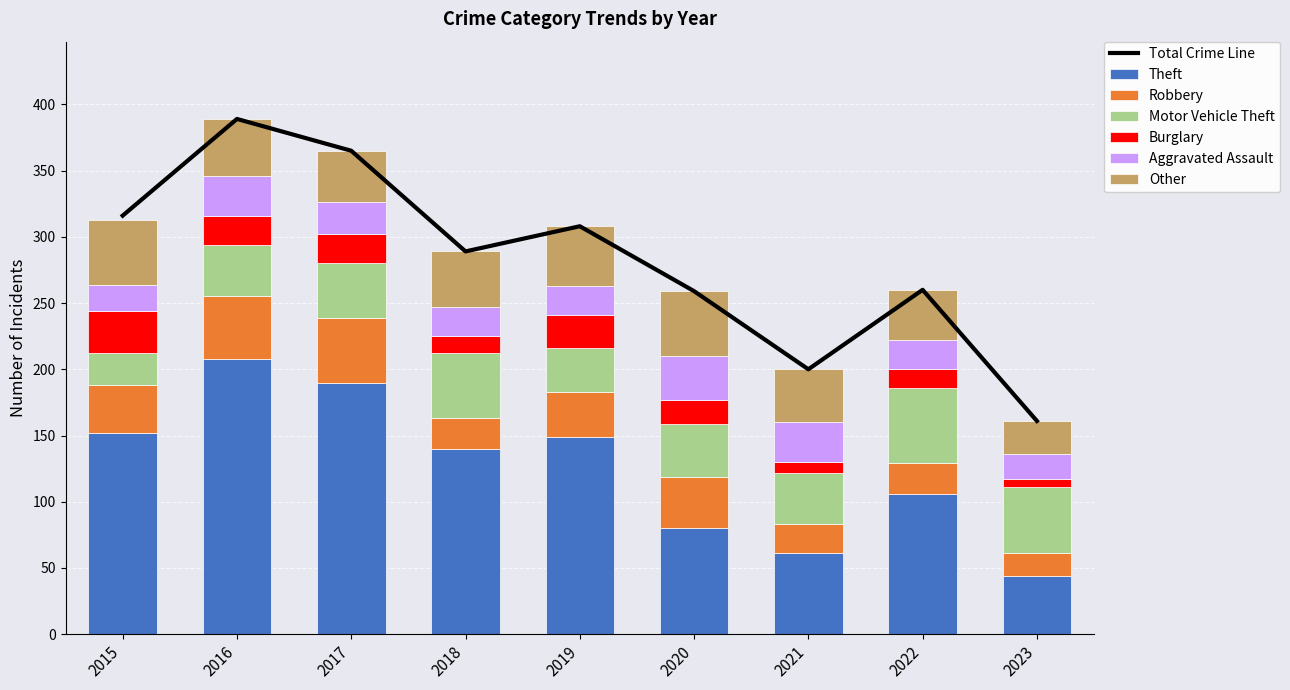

At how many categories does at least one series exceed 38?

9